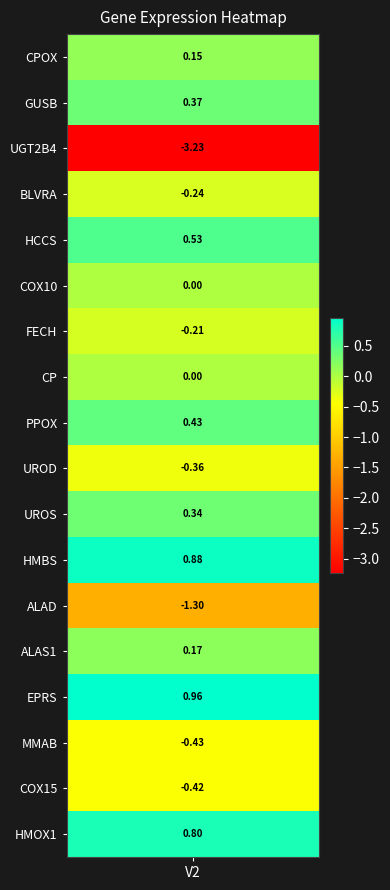

The value at HCCS is 0.1. True or false?

False